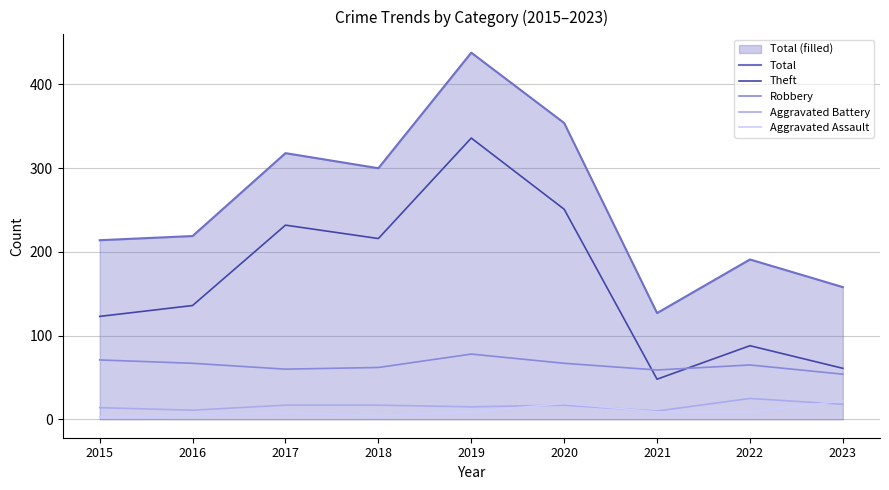

In Aggravated Battery, how many points are higher than both neighbors (excluding endpoints)?

2